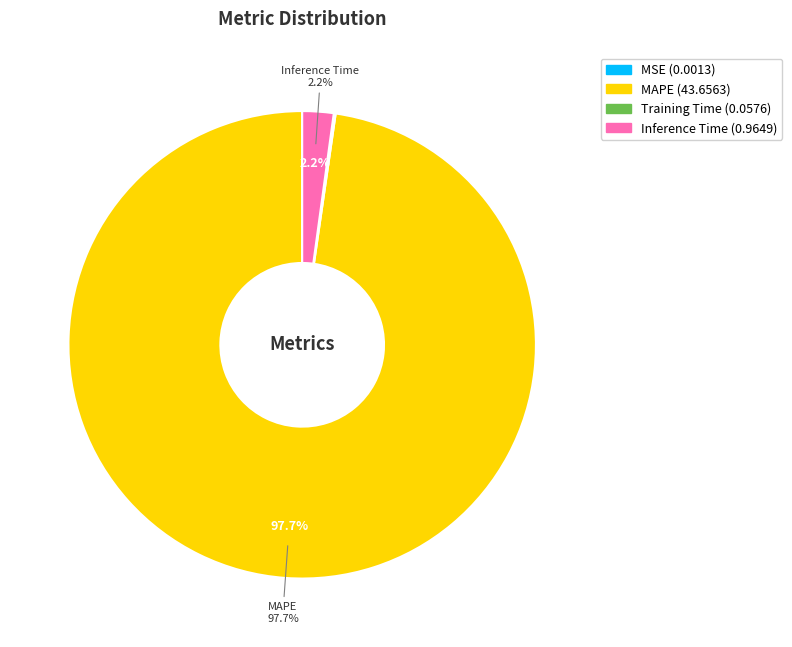

Is there any slice that represents more than half of the pie?

Yes